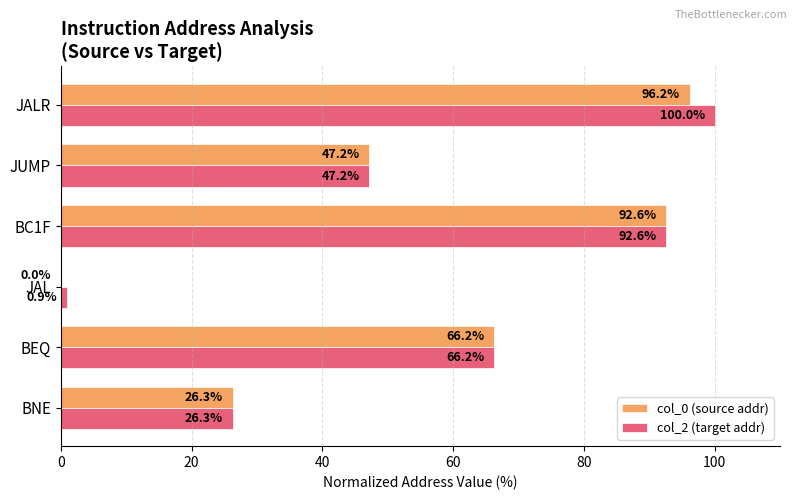

Is the value of col_2 (target addr) at JAL greater than the value of col_0 (source addr) at BC1F?

No